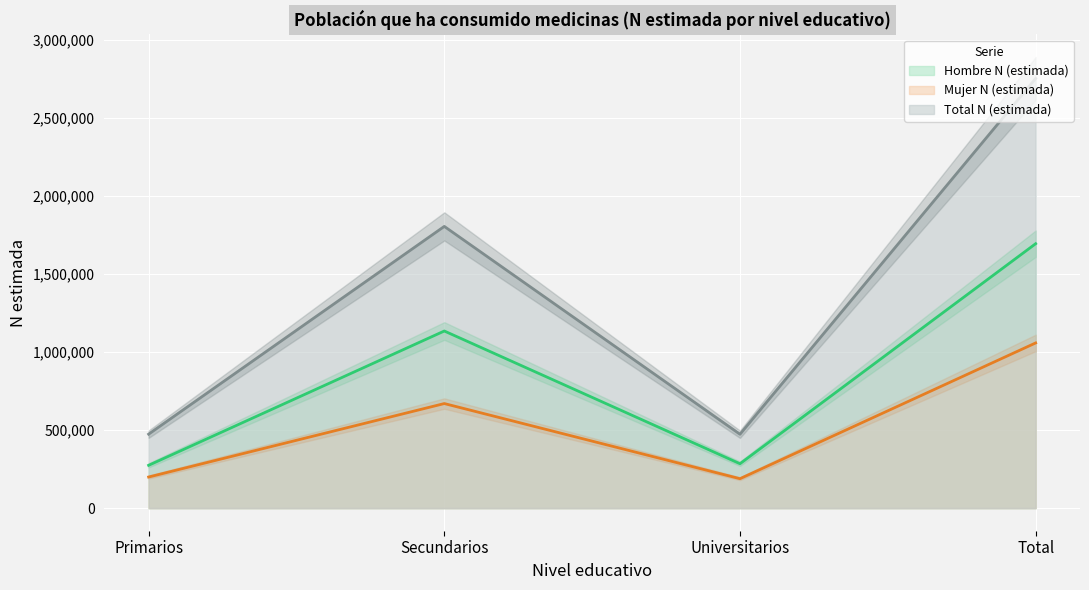

What are all the series names shown in the legend?

Hombre N (estimada), Mujer N (estimada), Total N (estimada)